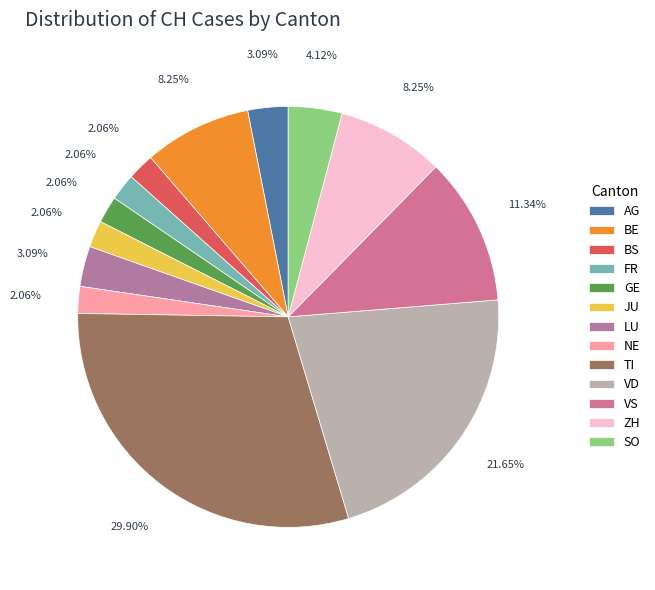

To the nearest percent, what percentage of the pie is BE?

8%